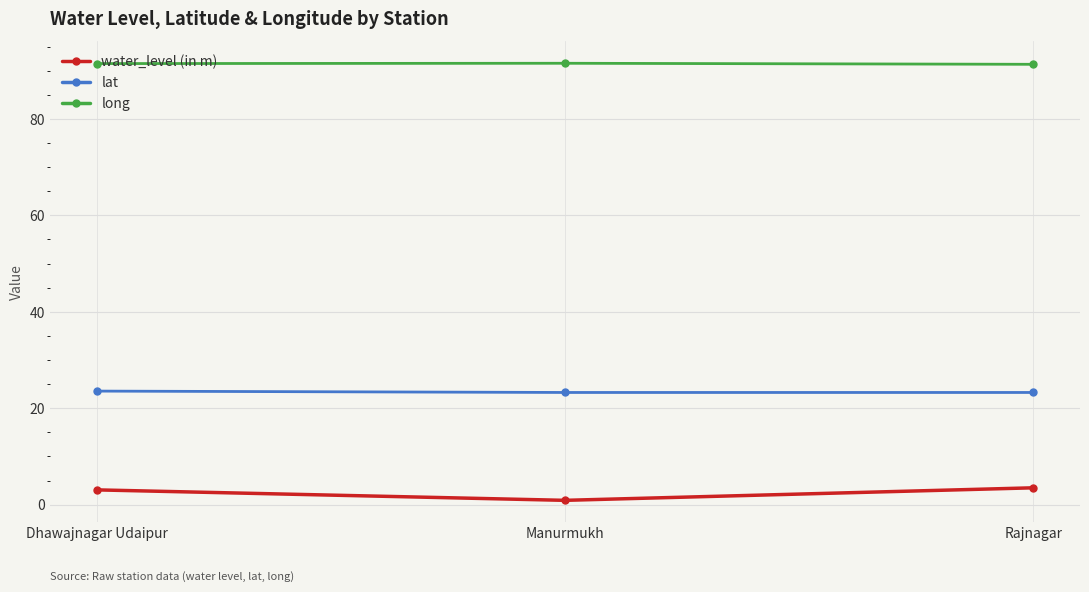

How many lines are shown in the chart?

3